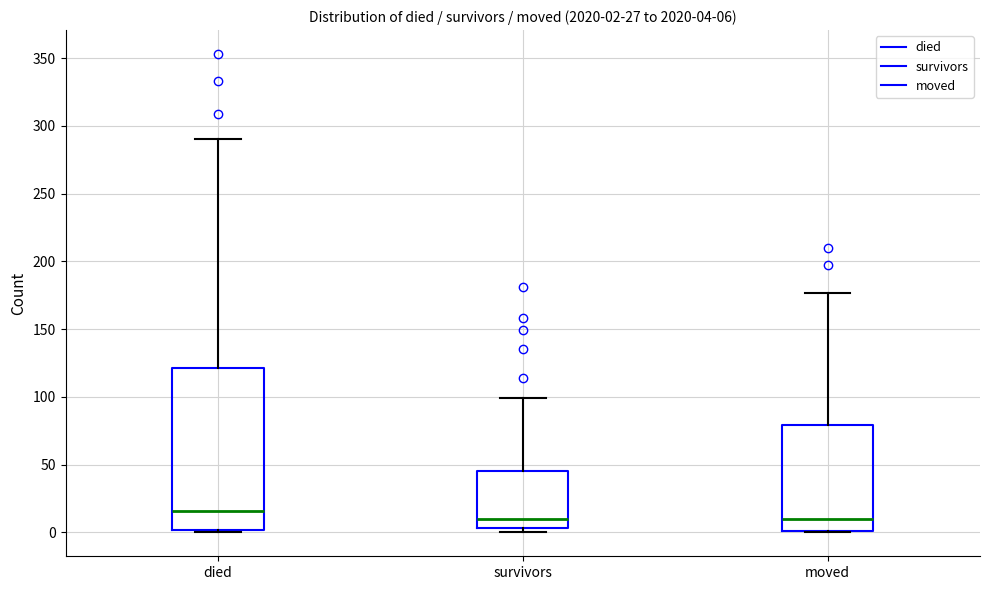

Which box is the tallest, from its lower edge to its upper edge?

died